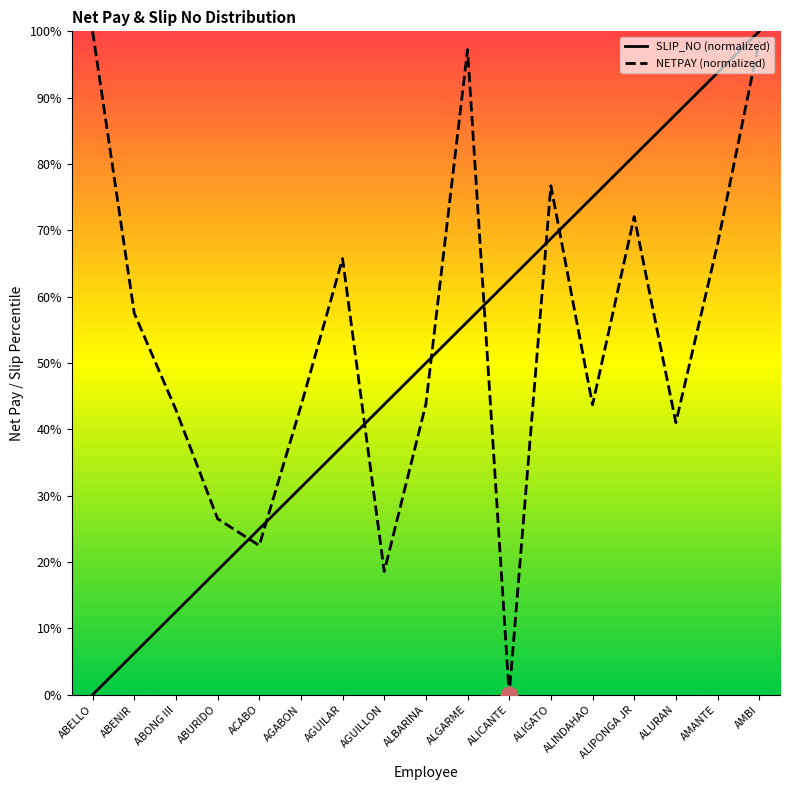

What value does the SLIP_NO series have at AGUILLON?

43.8